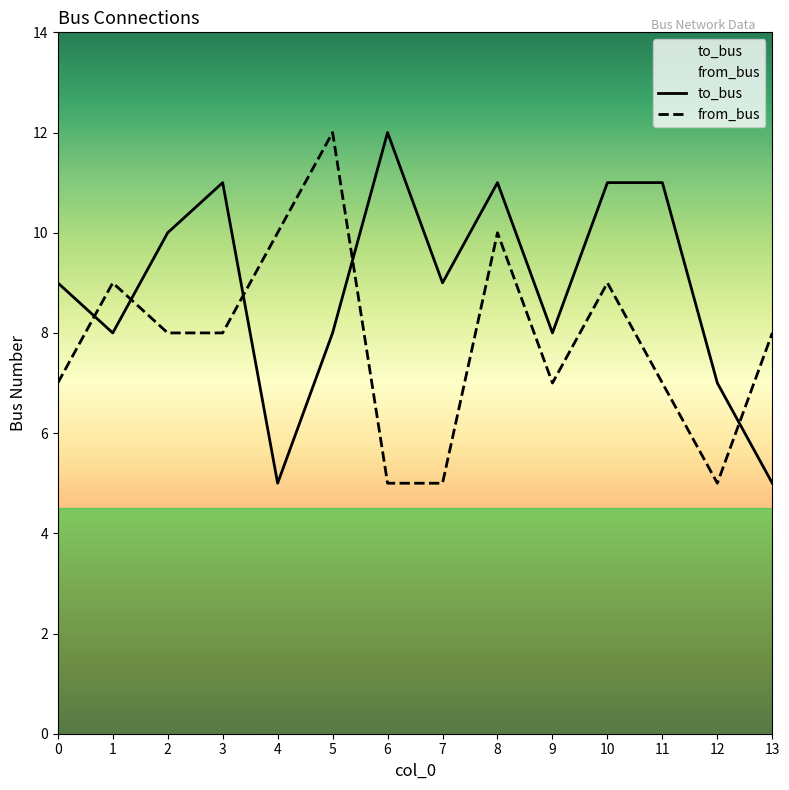

How many intersections are there between to_bus and from_bus?

5